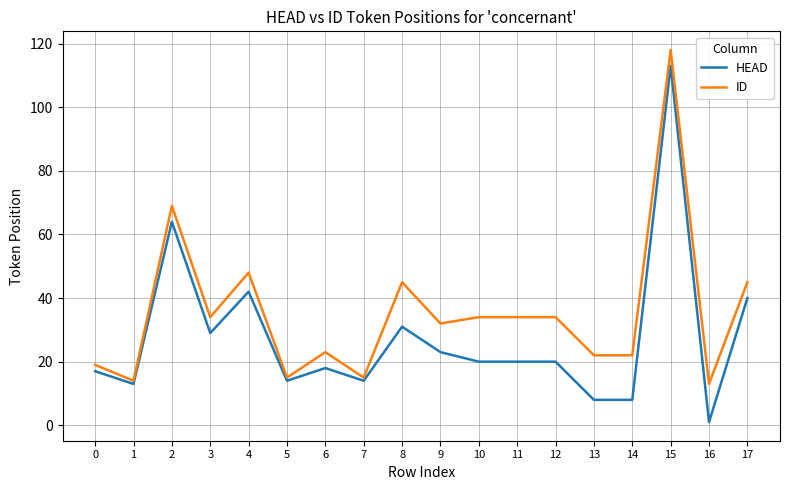

Is it true that HEAD equals 28 at 4?

False